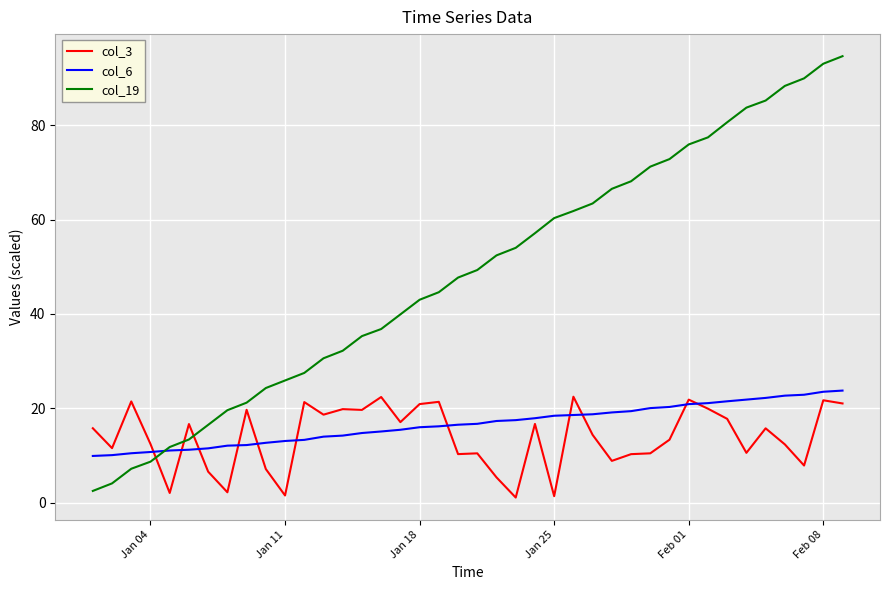

What is the difference between the maximum and minimum values in the col_3 series?

21.4